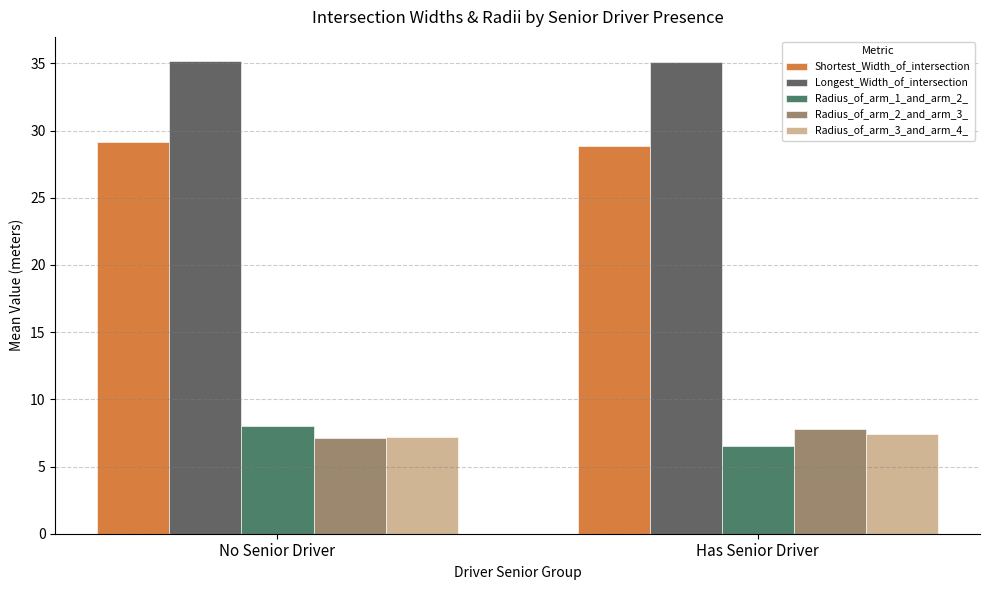

What is the smallest value displayed?

6.5